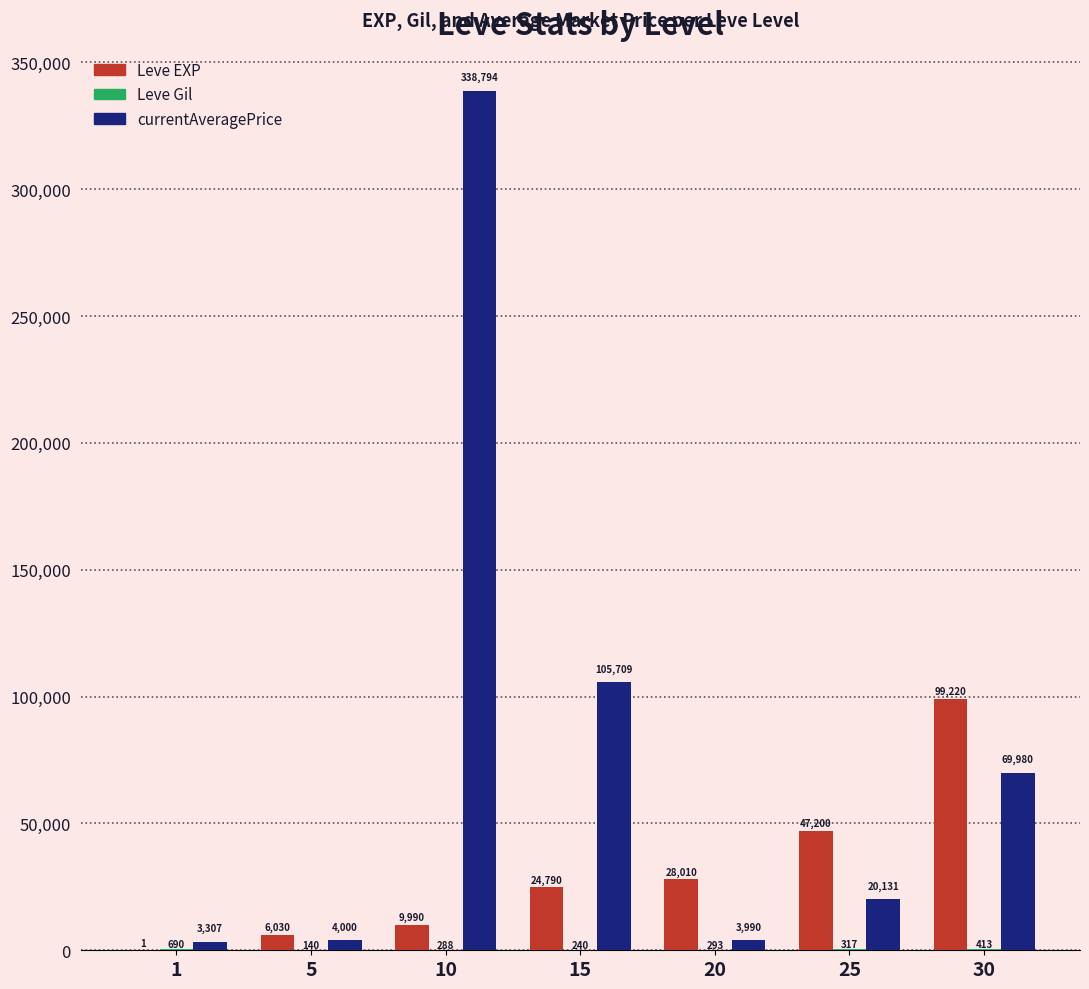

At which category does the chart reach its peak across all series?

10